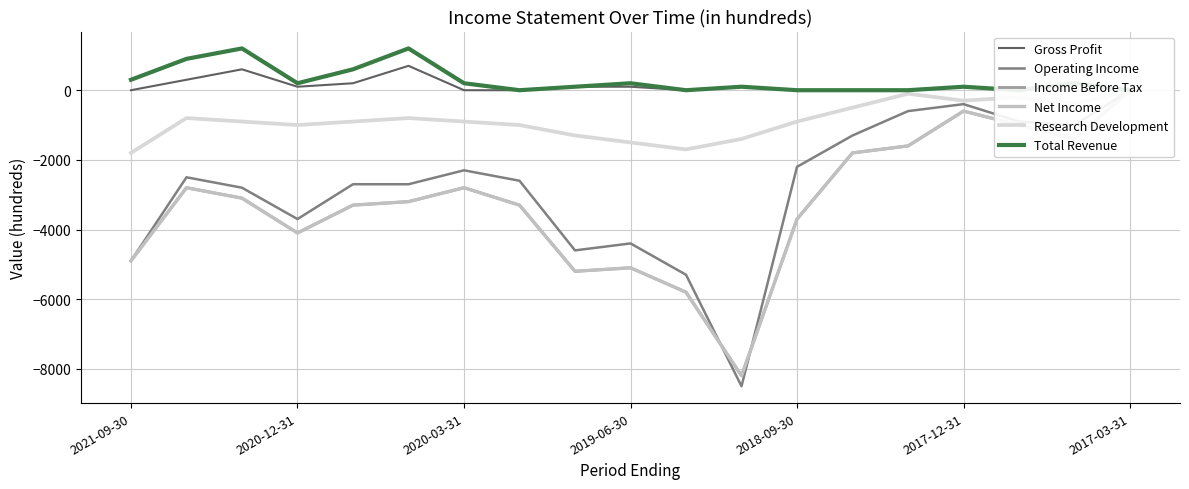

Reading left to right, transcribe all the data shown in this chart.

Gross Profit: 0	300	600	100	200	700	0	0	100	100	0	100	0	0	0	100	0	200	0
Operating Income: -4900	-2500	-2800	-3700	-2700	-2700	-2300	-2600	-4600	-4400	-5300	-8500	-2200	-1300	-600	-400	-900	-1000	0
Income Before Tax: -4900	-2800	-3100	-4100	-3300	-3200	-2800	-3300	-5200	-5100	-5800	-8200	-3700	-1800	-1600	-600	-1000	-1400	0
Net Income: -4900	-2800	-3100	-4100	-3300	-3200	-2800	-3300	-5200	-5100	-5800	-8200	-3700	-1800	-1600	-600	-1000	-1400	0
Research Development: -1800	-800	-900	-1000	-900	-800	-900	-1000	-1300	-1500	-1700	-1400	-900	-500	-100	-300	-200	-400	0
Total Revenue: 300	900	1200	200	600	1200	200	0	100	200	0	100	0	0	0	100	0	200	0